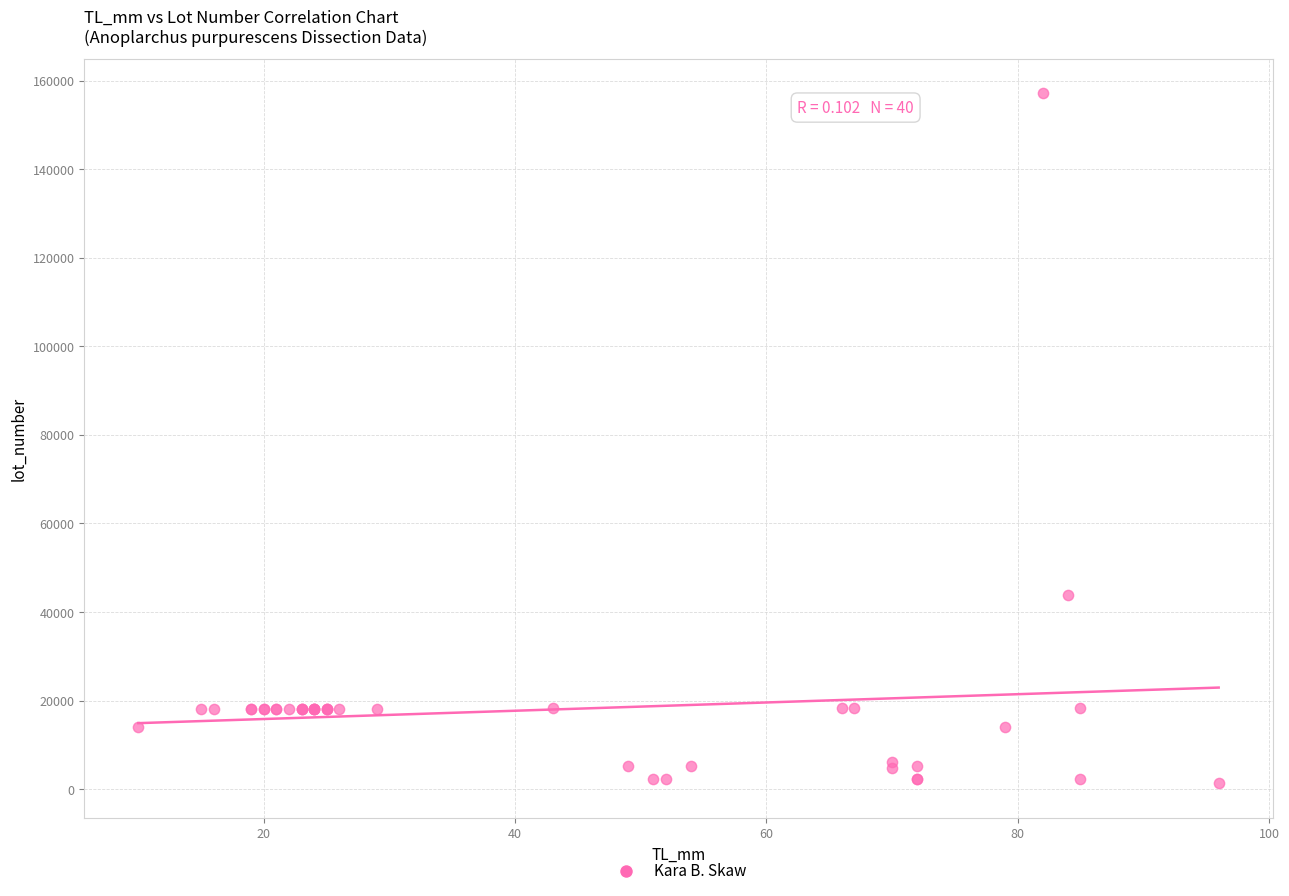

What Y value in the scatter plot is closest to 79218?

43789